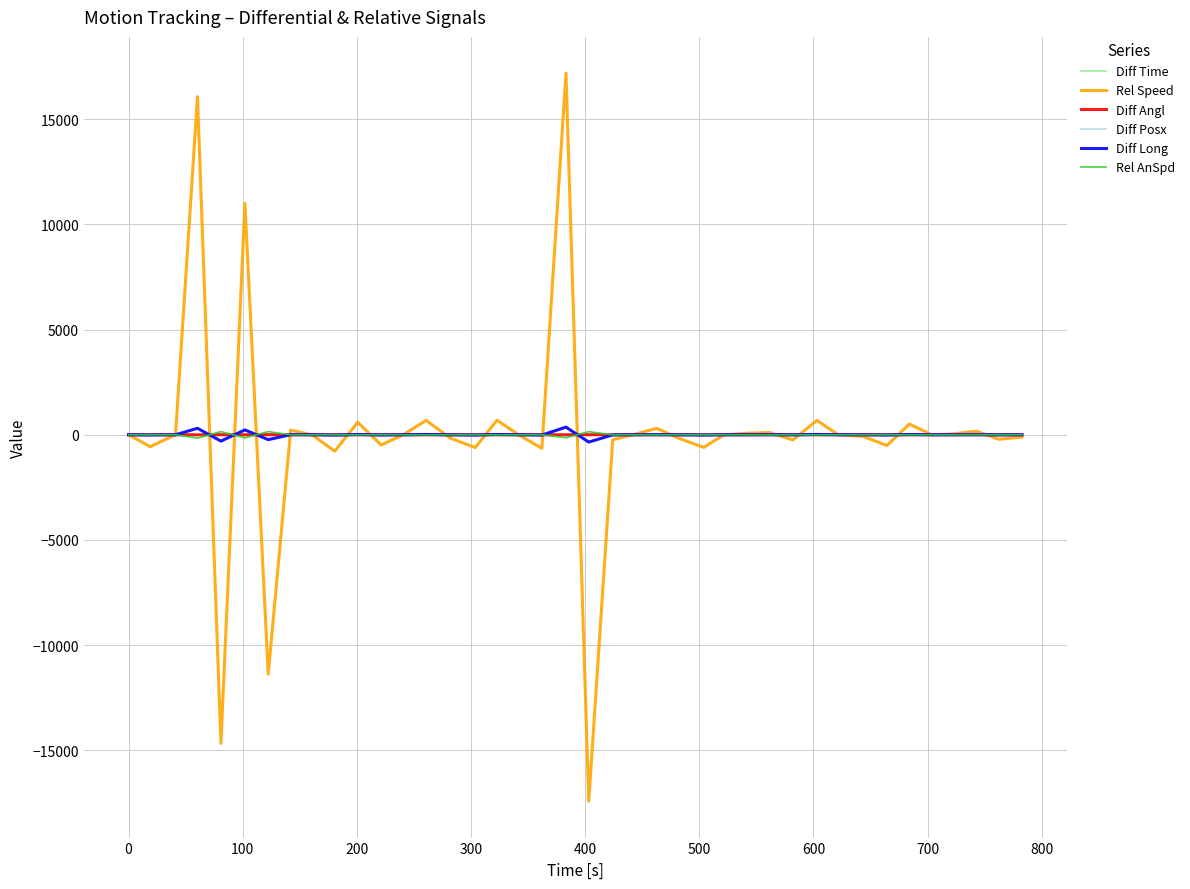

How many values in the Rel Speed series are below 0?

17